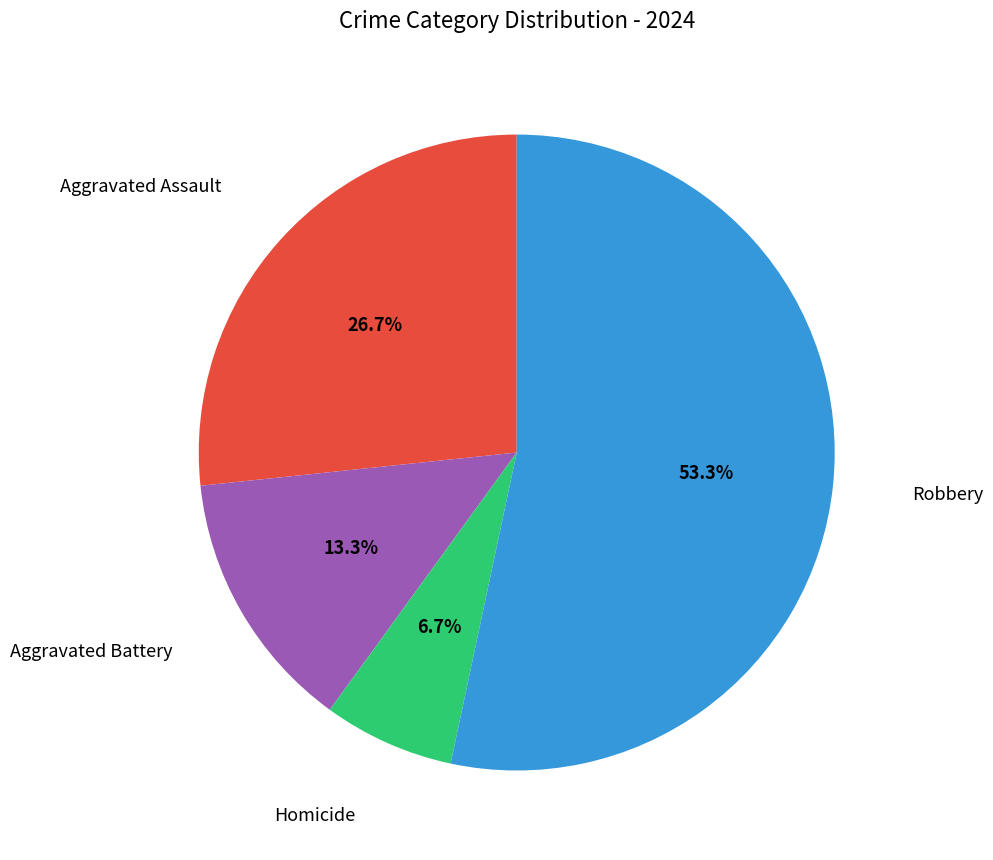

Does any single category account for the majority?

Yes